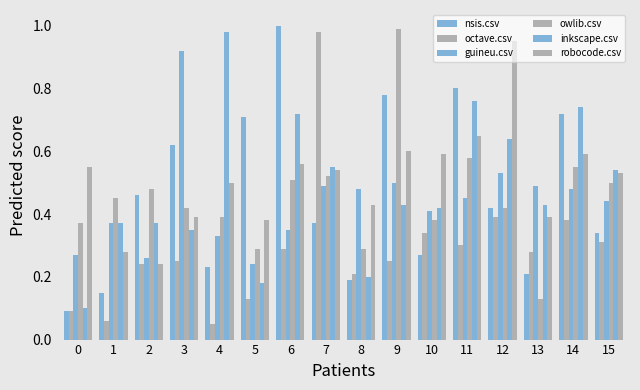

Are the bars grouped side by side (vs. stacked)?

Yes